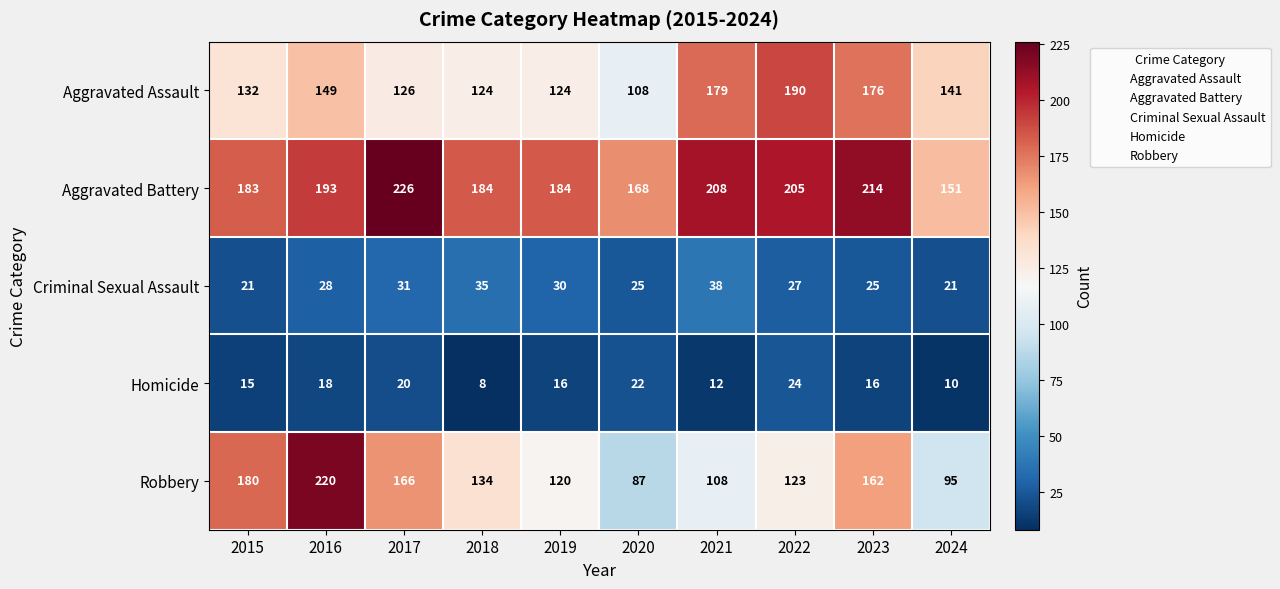

Rank the categories by Robbery value from highest to lowest.

2016, 2015, 2017, 2023, 2018, 2022, 2019, 2021, 2024, 2020